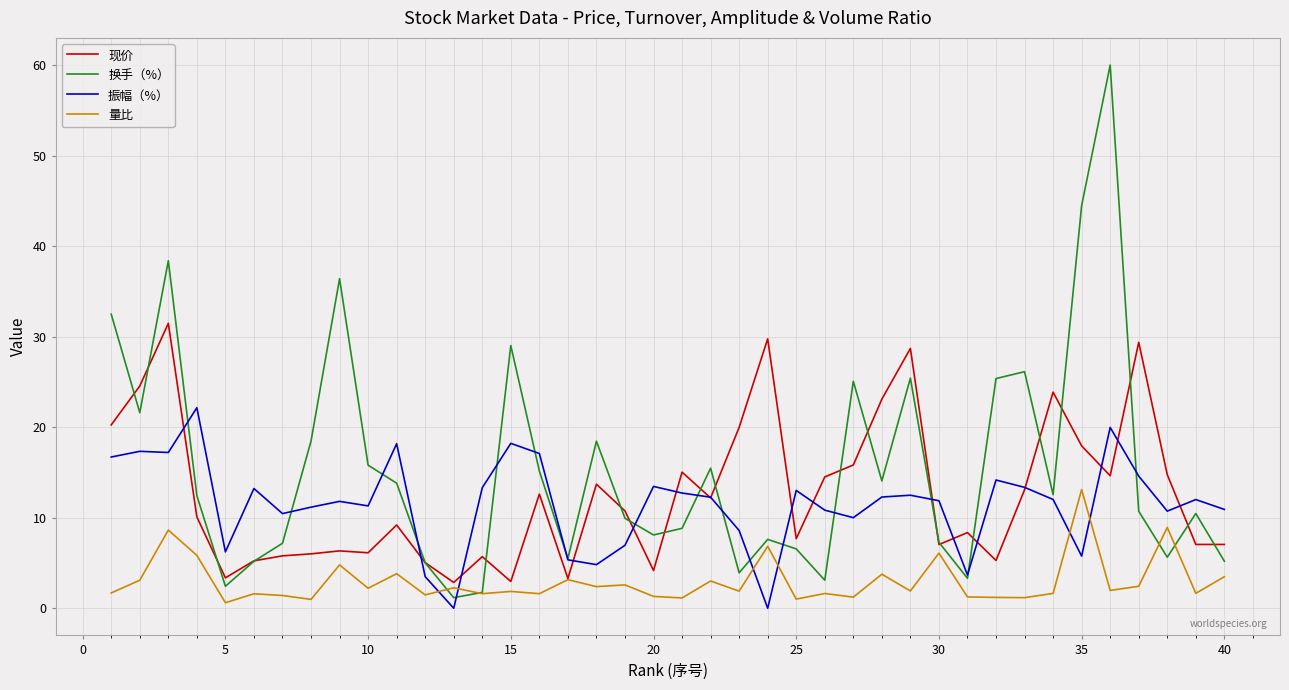

Which series has the largest total across all categories?

换手（%）